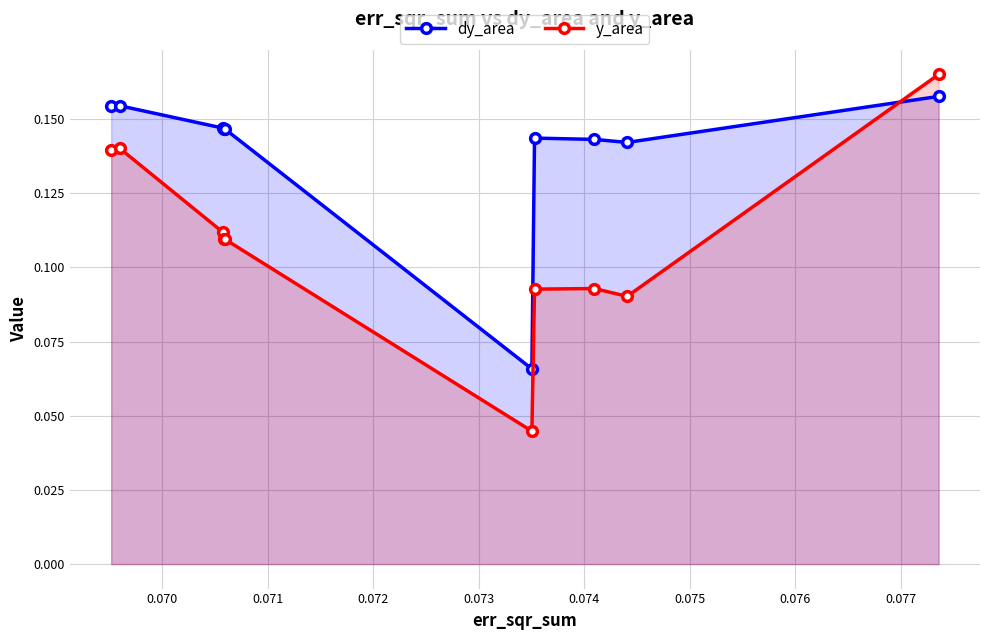

How many times do y_area and dy_area cross each other?

1